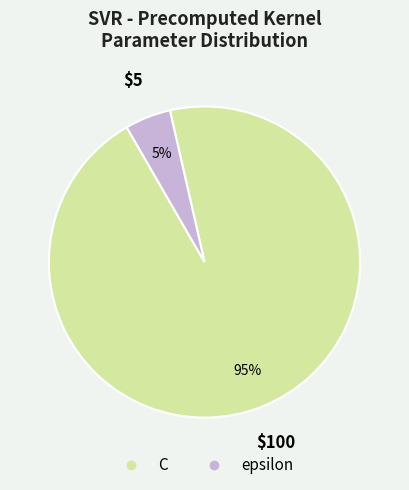

Between epsilon and C, which is larger?

C